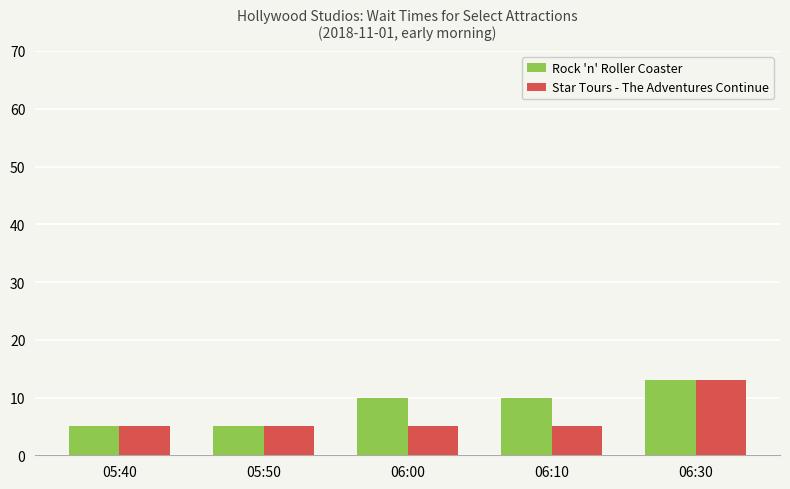

Which series has the largest total across all categories?

Rock 'n' Roller Coaster